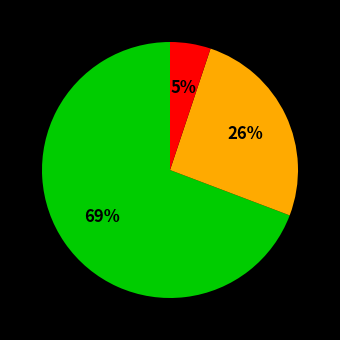

Is there a majority slice in this chart?

Yes